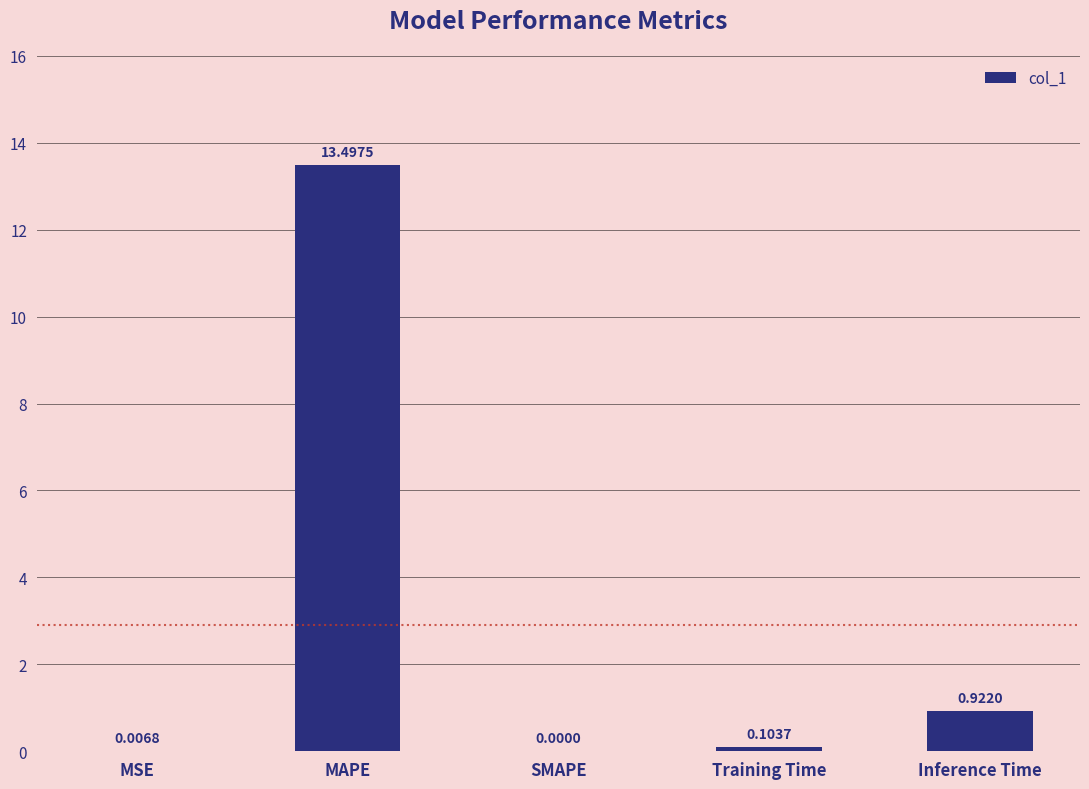

At which category does the chart reach its peak across all series?

MAPE